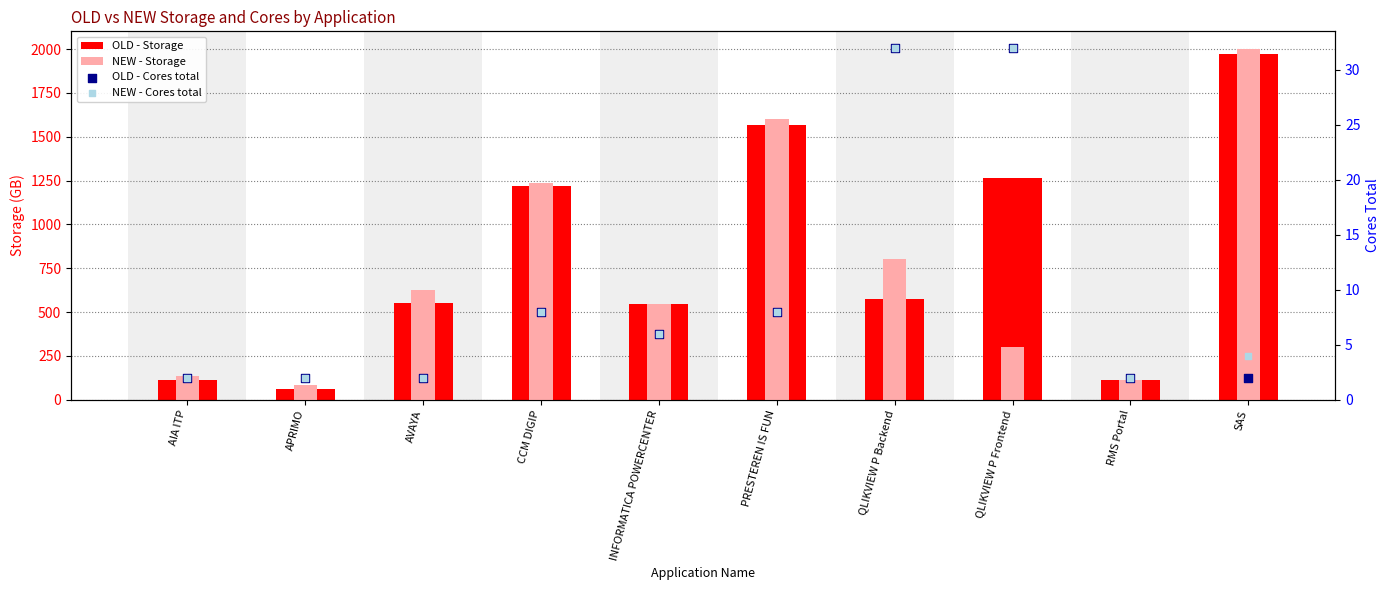

What is the total value across all series at SAS?

3977.0